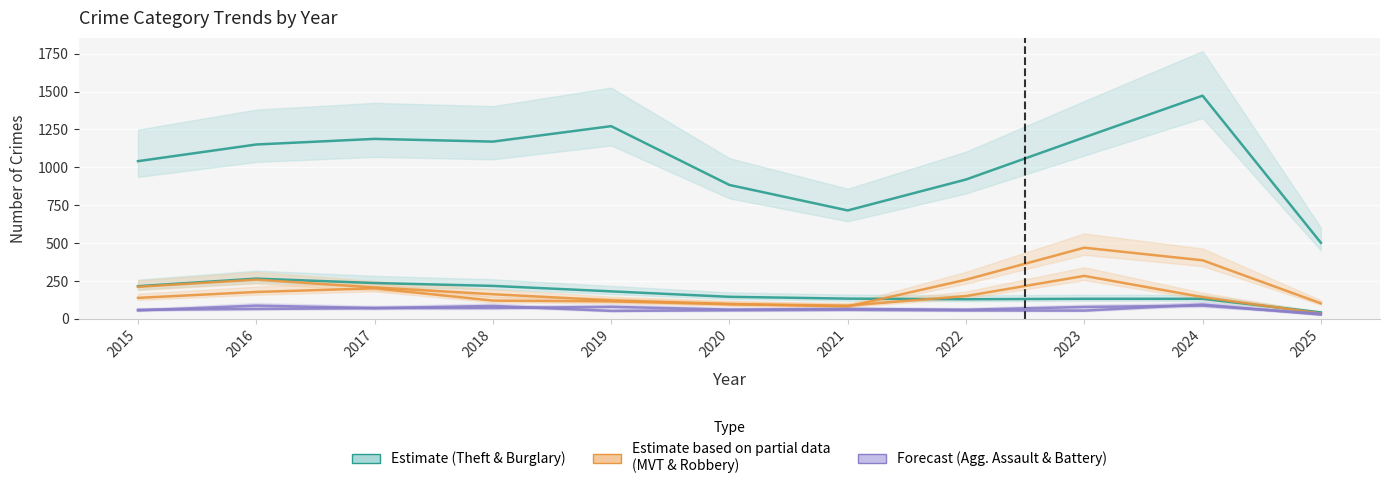

What is the value of the Burglary point at the 5th from the left?

182